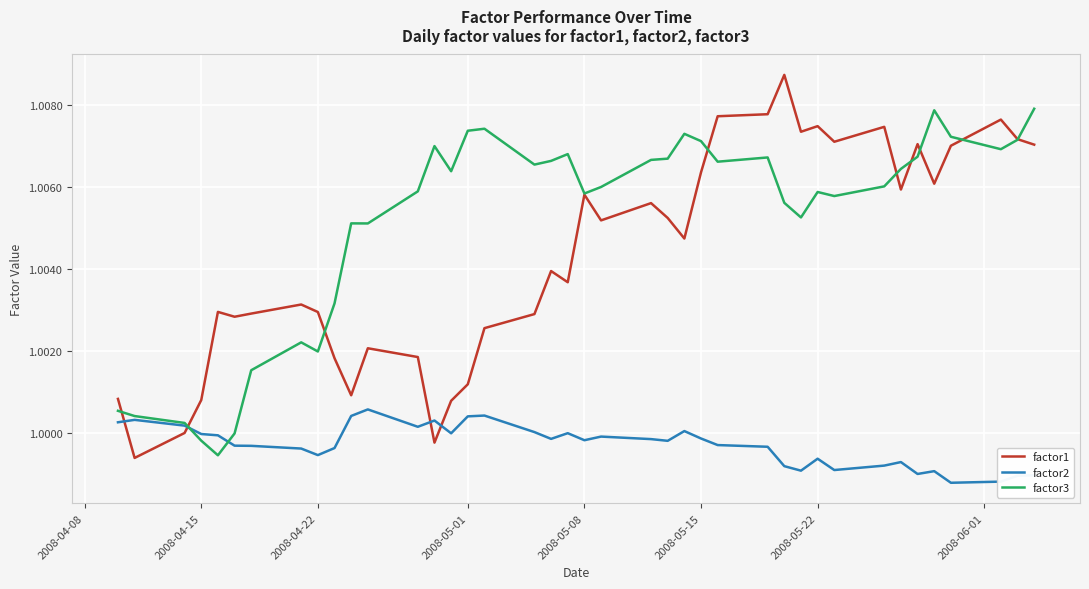

Rank the series by their average value, from highest to lowest.

factor3, factor1, factor2